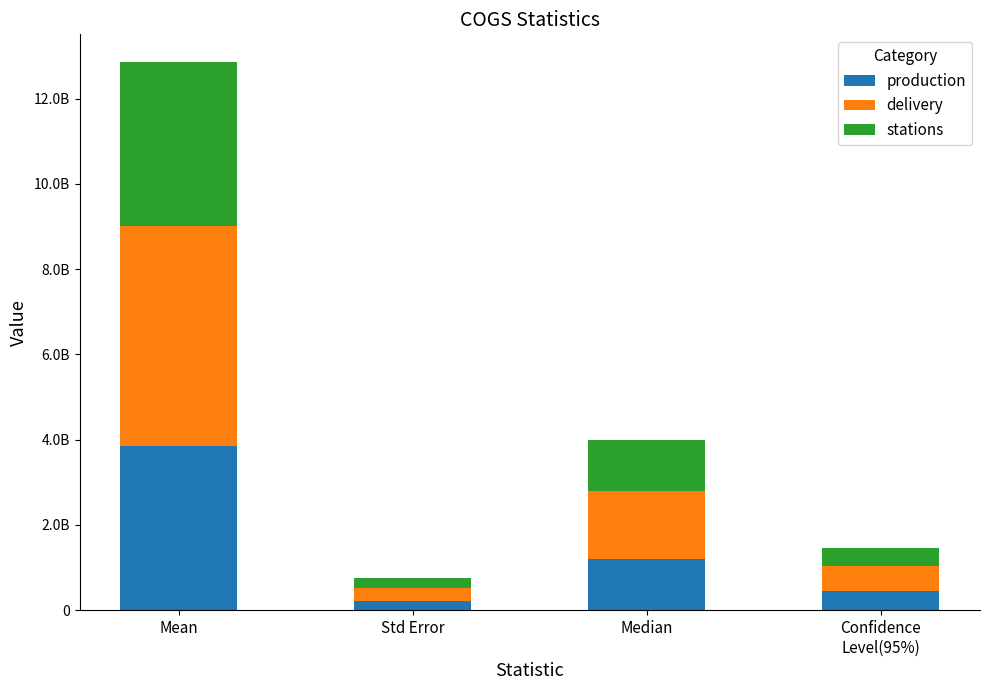

Are the bars horizontal?

No